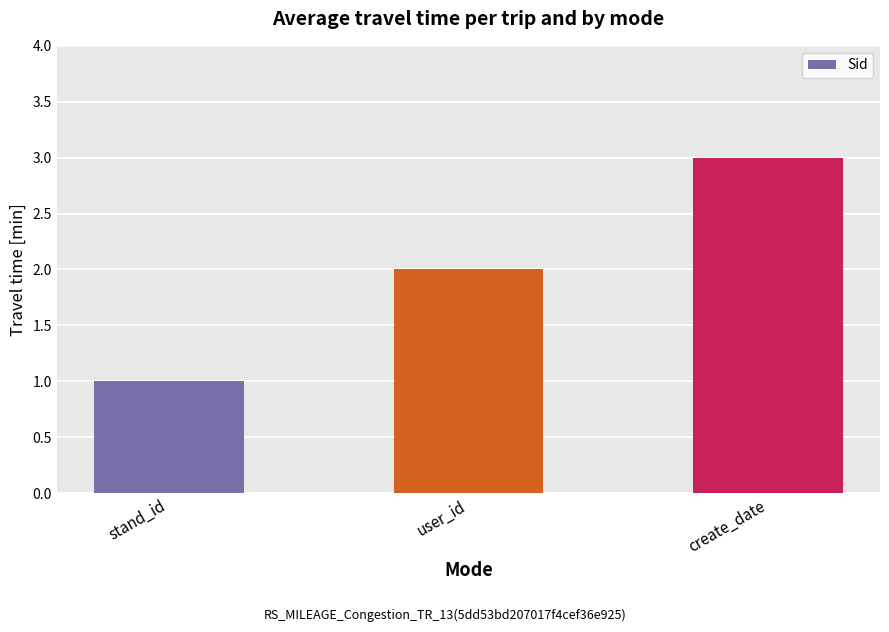

Reading right to left, list all the values displayed in this chart.

create_date=3	user_id=2	stand_id=1